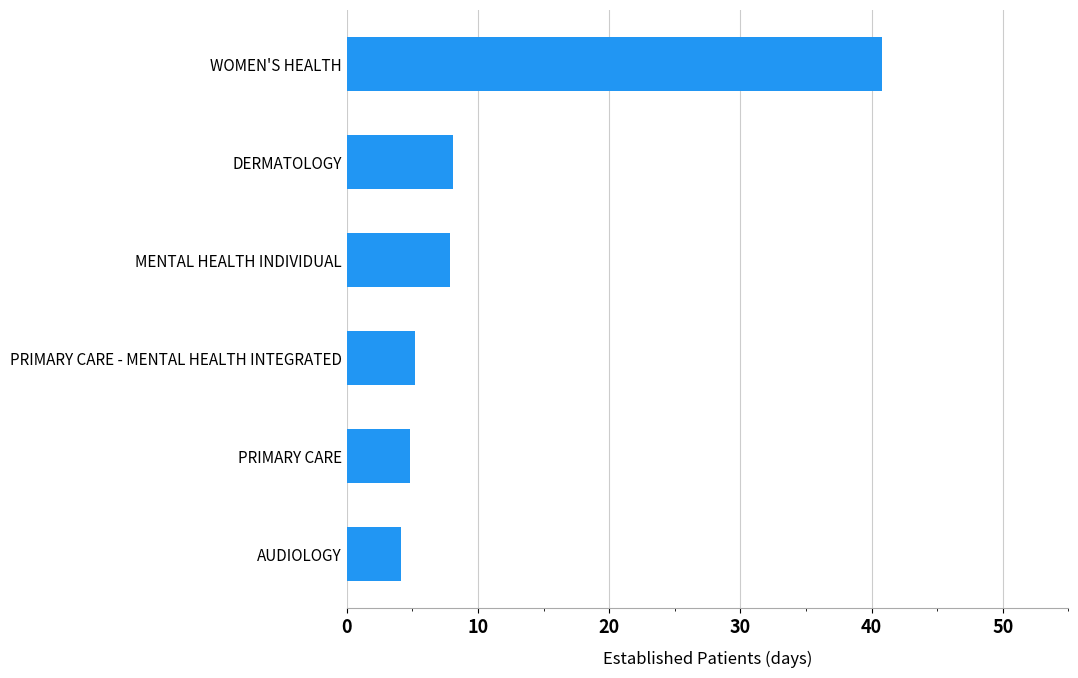

At which category does the chart reach its peak across all series?

WOMEN'S HEALTH